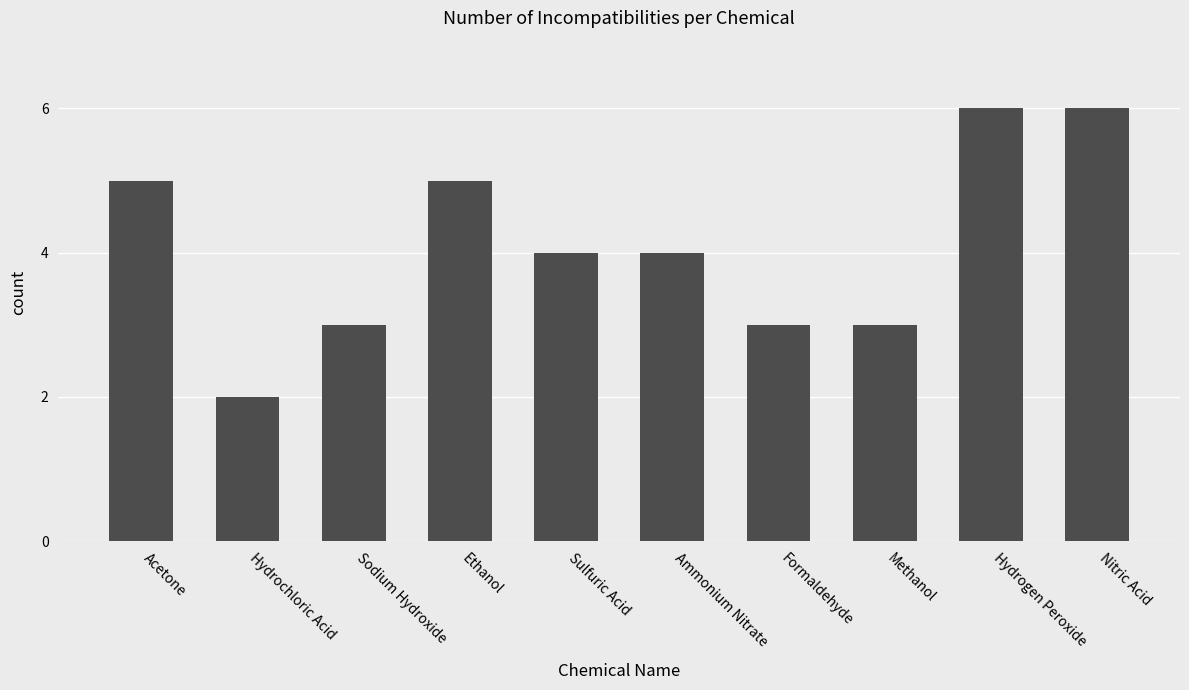

What value does the data have at Hydrogen Peroxide?

6